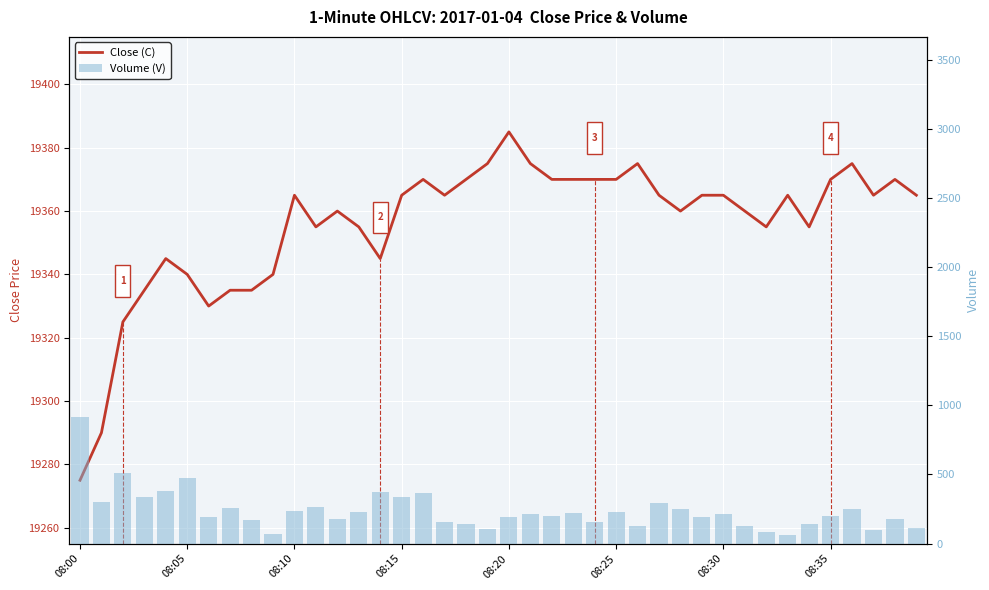

What is the value of the Close (C) bar at the 16th from the left?

19365